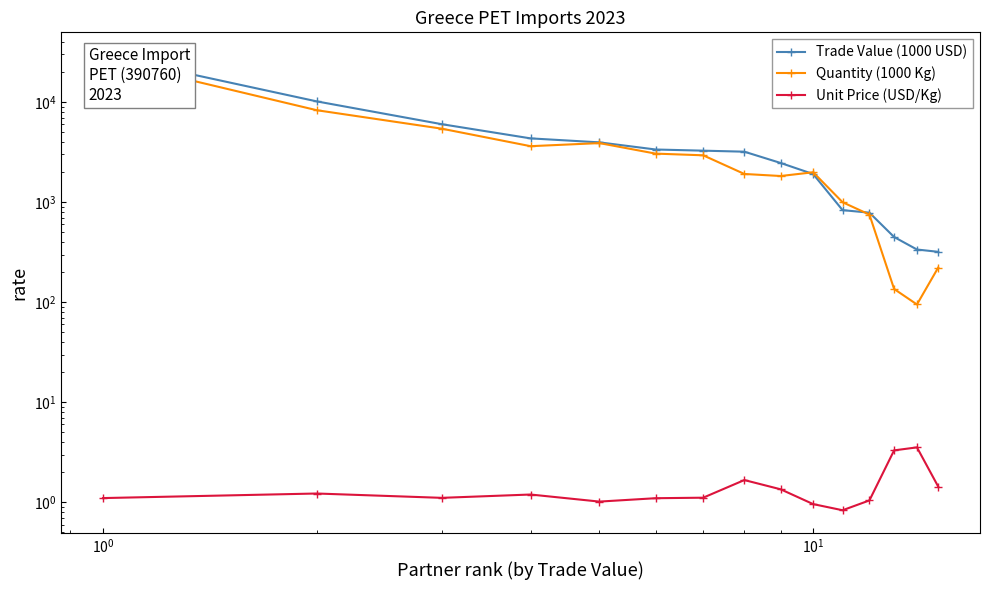

Reading left to right, transcribe all the data shown in this chart.

Trade Value (1000 USD): 29531.1	10173.7	6018.7	4343.3	3962.6	3362.1	3273.2	3196.9	2464.9	1910.6	832.7	785.8	448.7	336.5	319.0
Quantity (1000 Kg): 26778.1	8304.5	5428.3	3629.0	3895.9	3058.2	2942.0	1914.7	1826.7	1990.5	998.9	752.1	135.7	95.0	222.2
Unit Price (USD/Kg): 1.1	1.2	1.1	1.2	1.0	1.1	1.1	1.7	1.3	1.0	0.8	1.0	3.3	3.5	1.4